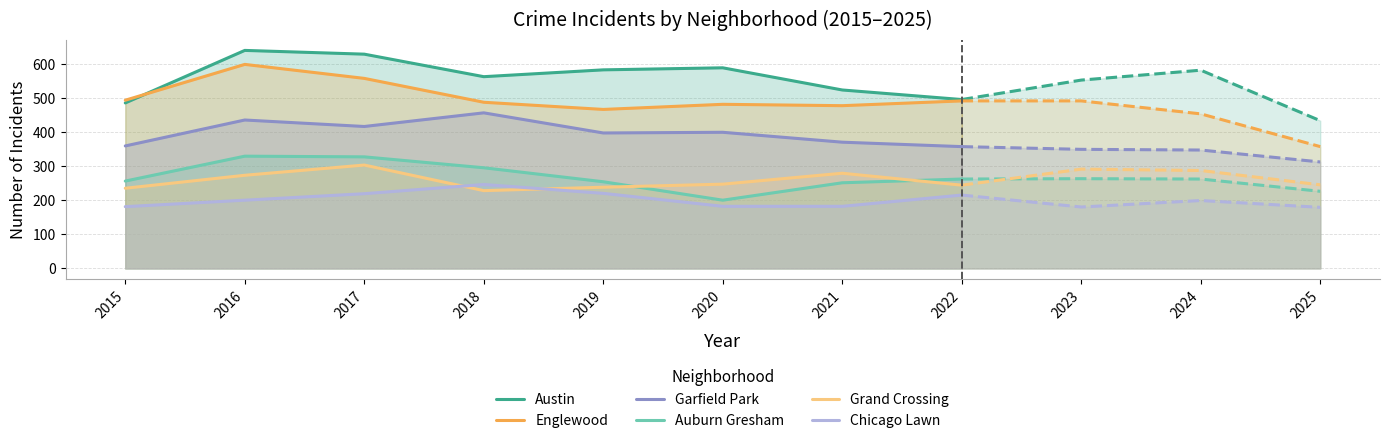

What is the lowest value of the Grand Crossing series?

228